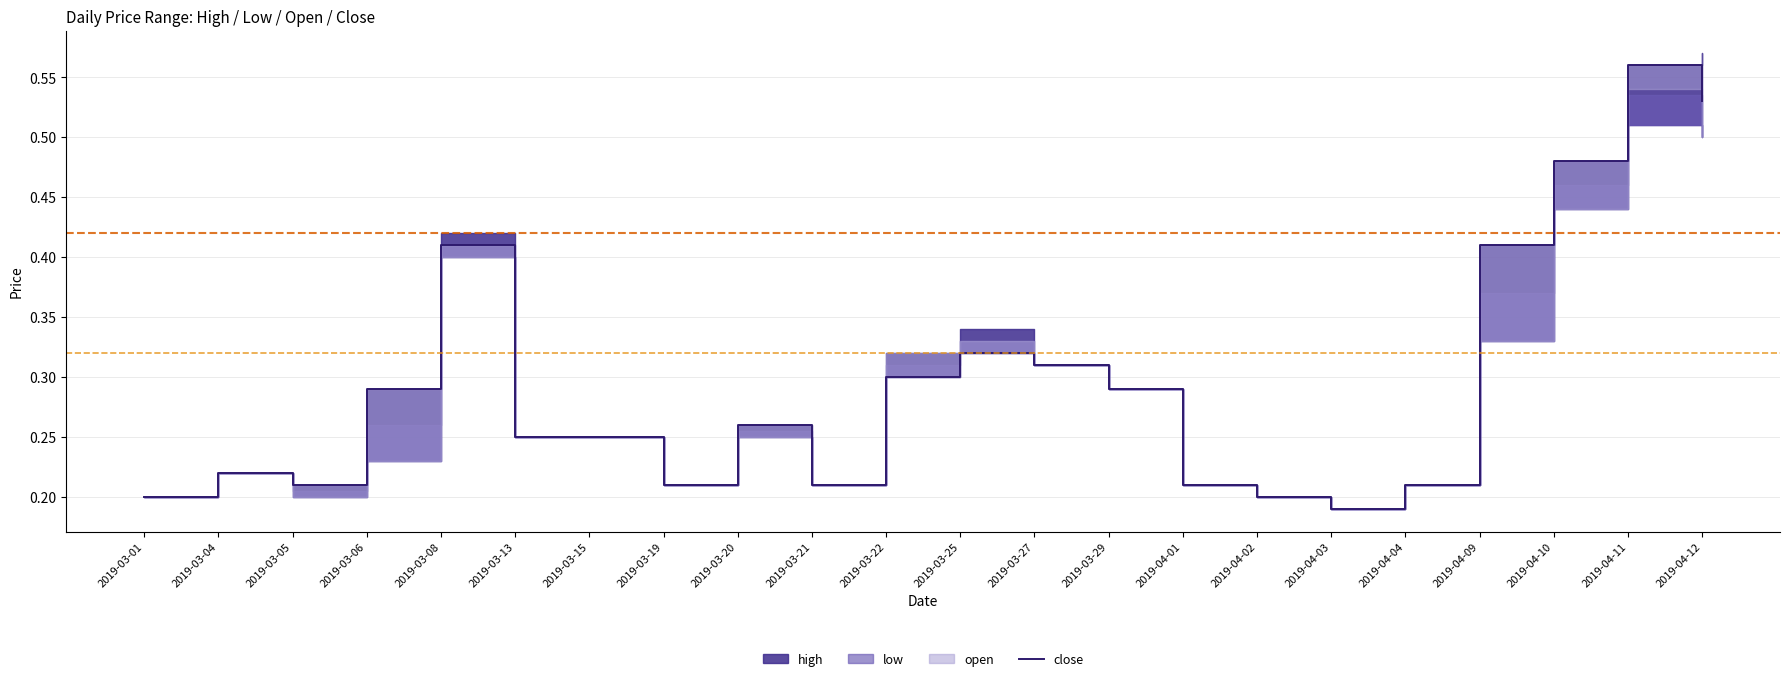

Read the value at 2019-04-04.

0.2